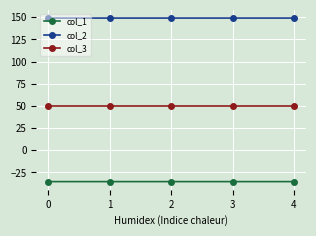

What is the difference between the highest and lowest values at 0?

184.5